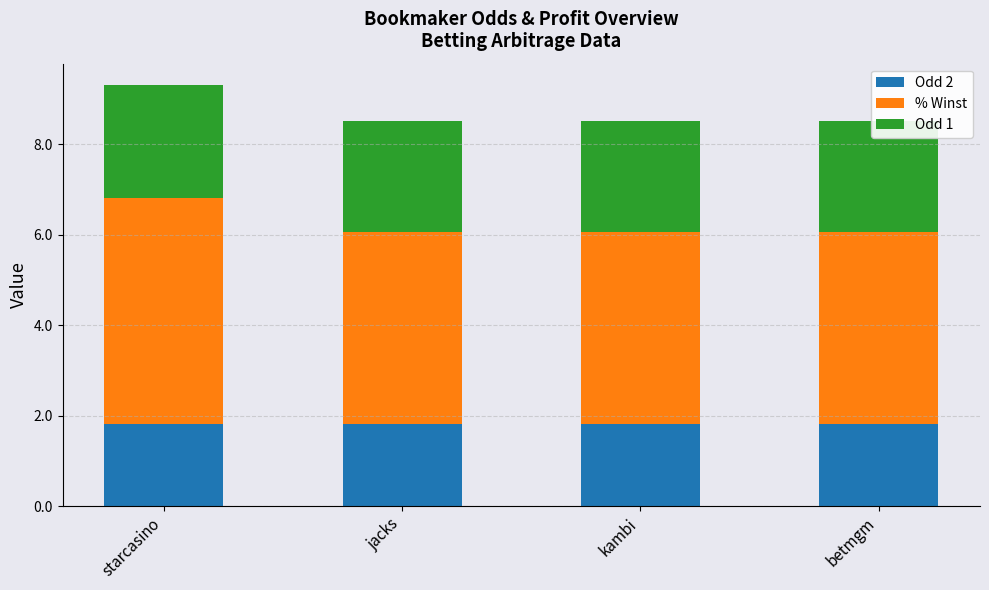

Rank the categories by Odd 2 value from lowest to highest.

starcasino, jacks, kambi, betmgm